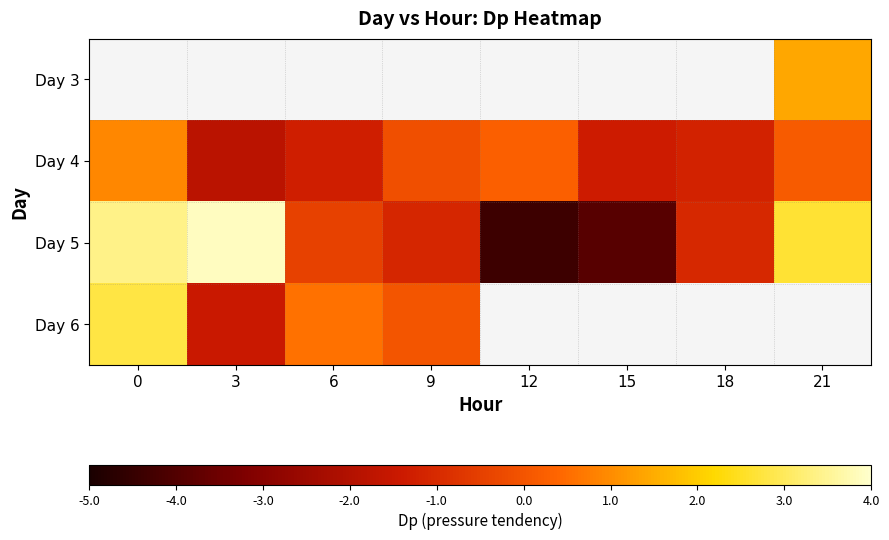

What is the difference between the Day 4 values at 21 and 3?

1.9